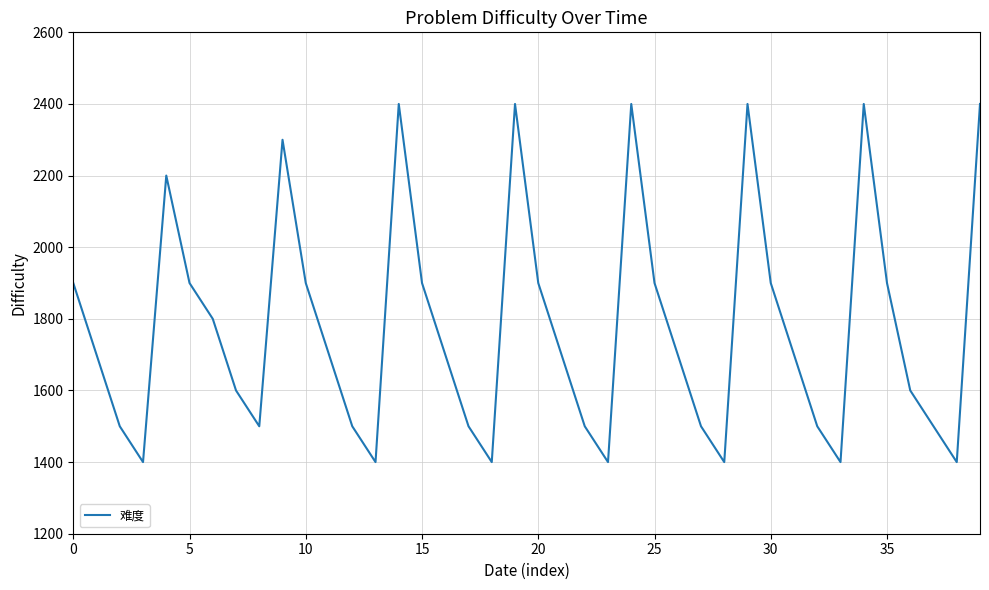

Count the number of data series in this chart.

1